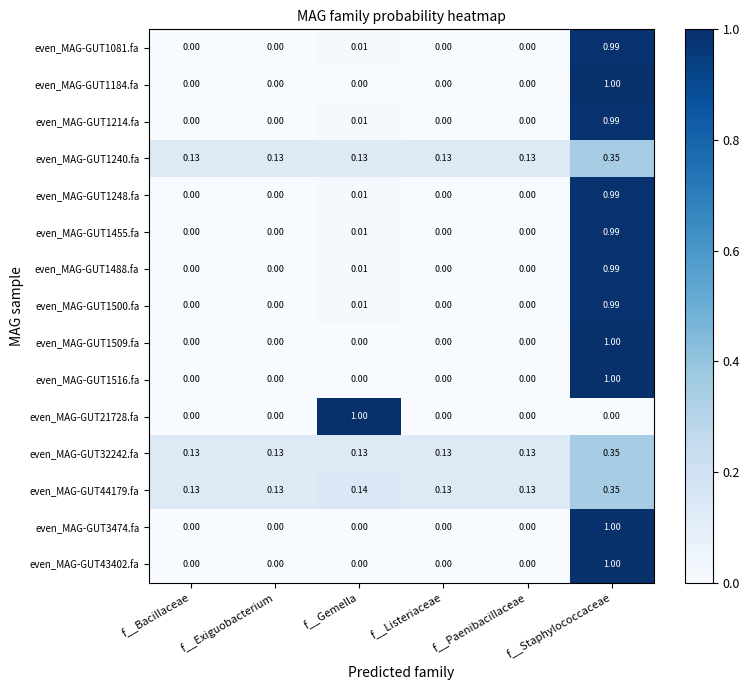

At which category is the sum across all series the highest?

f__Staphylococcaceae